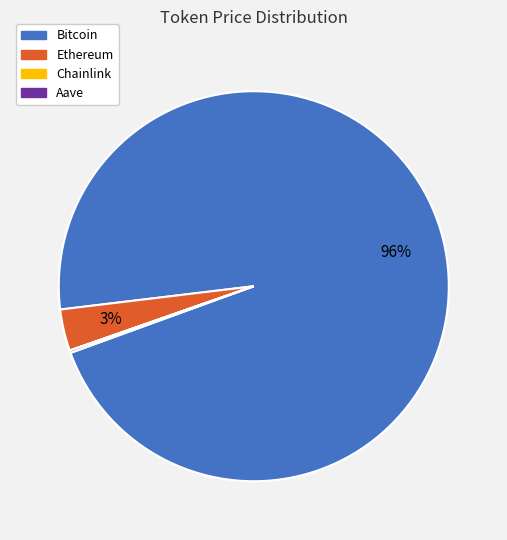

Which category has the biggest portion of the pie?

Bitcoin